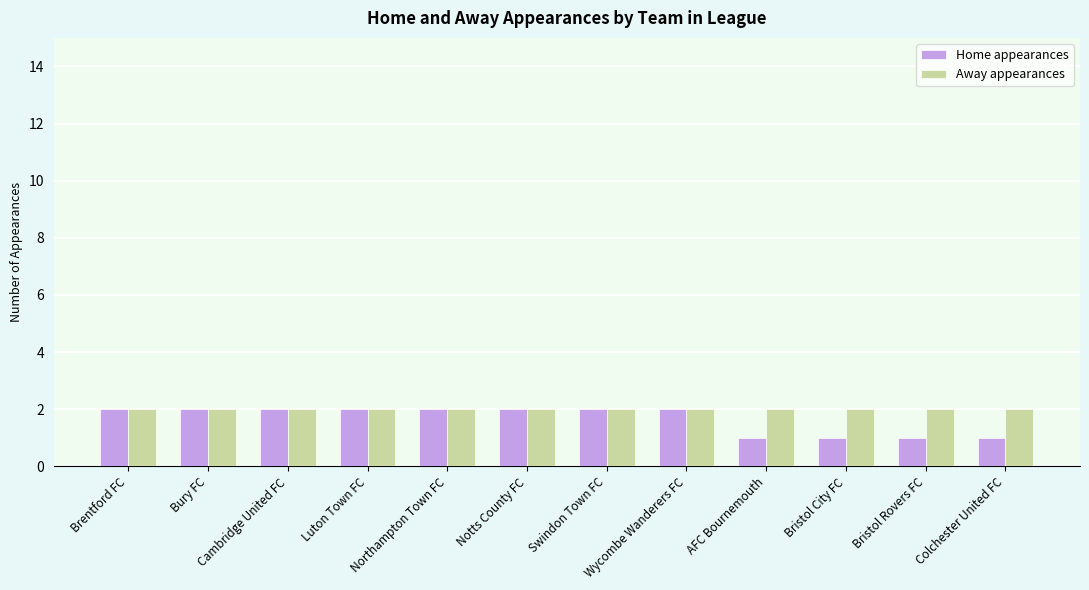

Which series has the largest total across all categories?

Away appearances